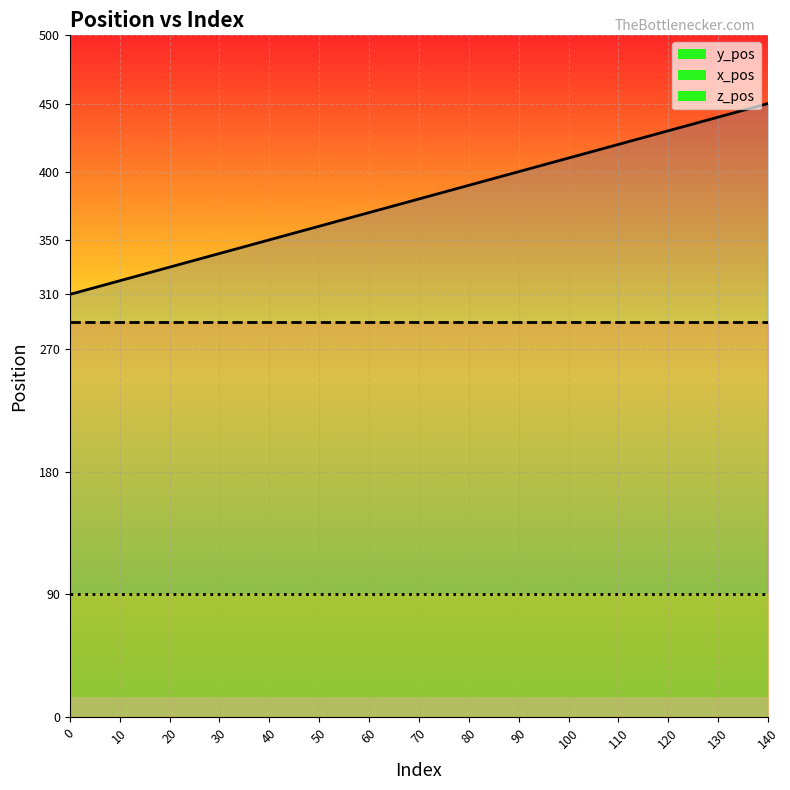

What is the total value across all series at 90?

780